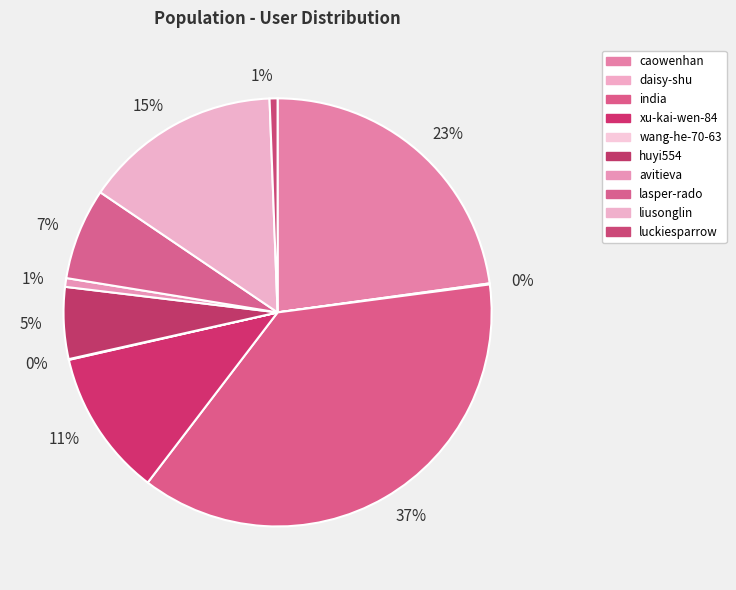

What is the smallest slice in the pie chart?

wang-he-70-63